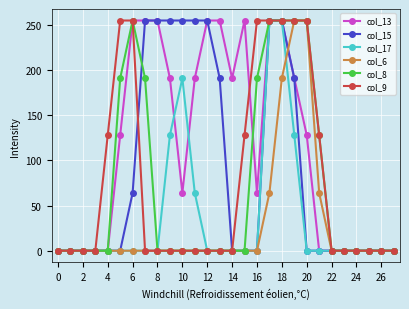

What is the highest value of the col_17 series?

255